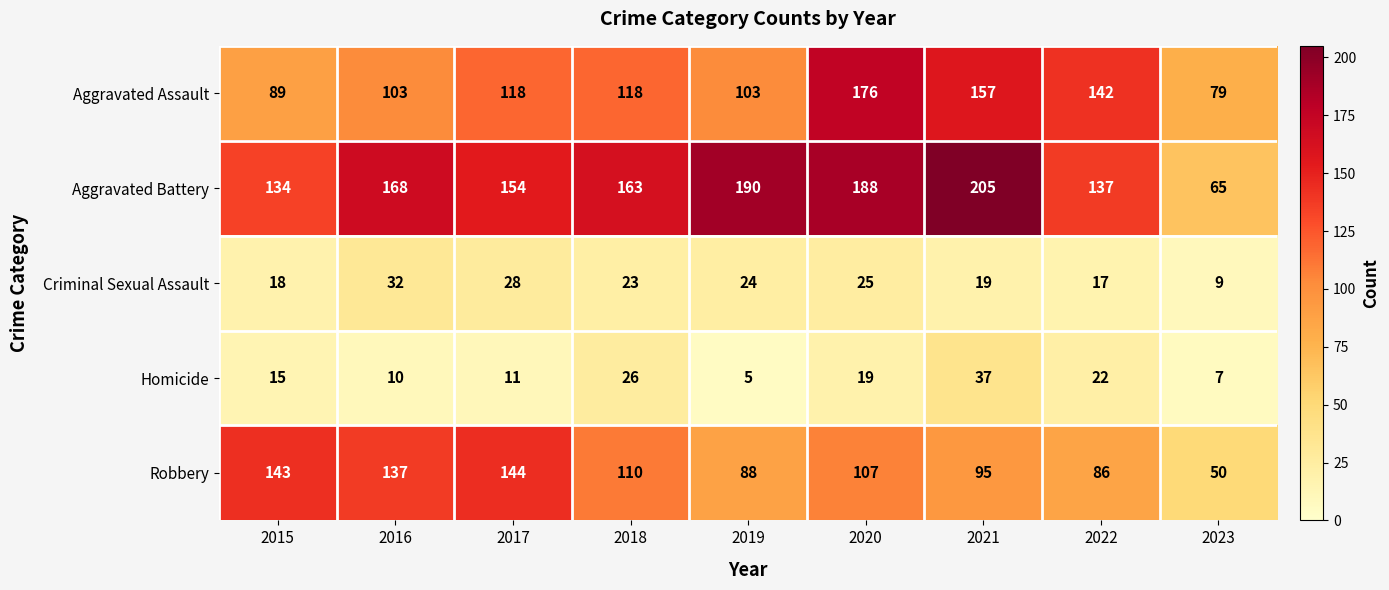

The Aggravated Battery series shows 352 at 2021. True or false?

False